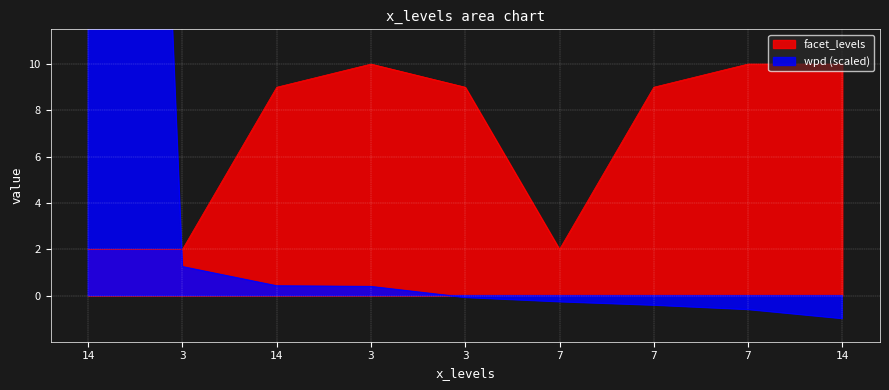

At which category does facet_levels reach its first local valley?

7